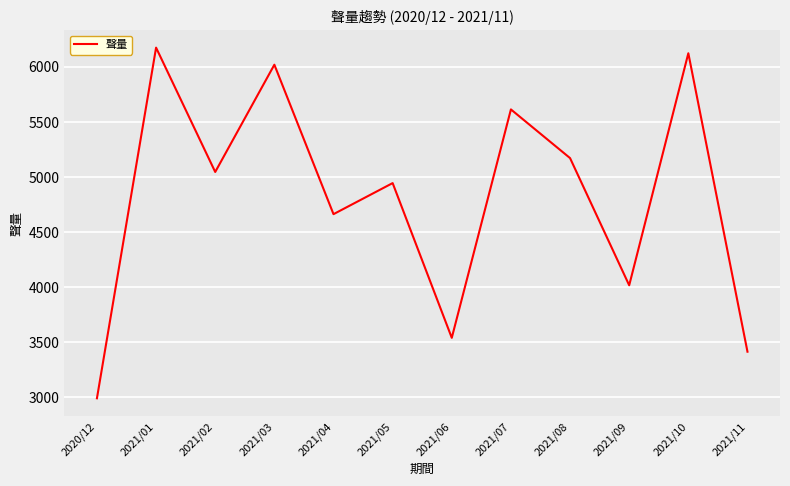

Does the chart have visible grid lines?

Yes